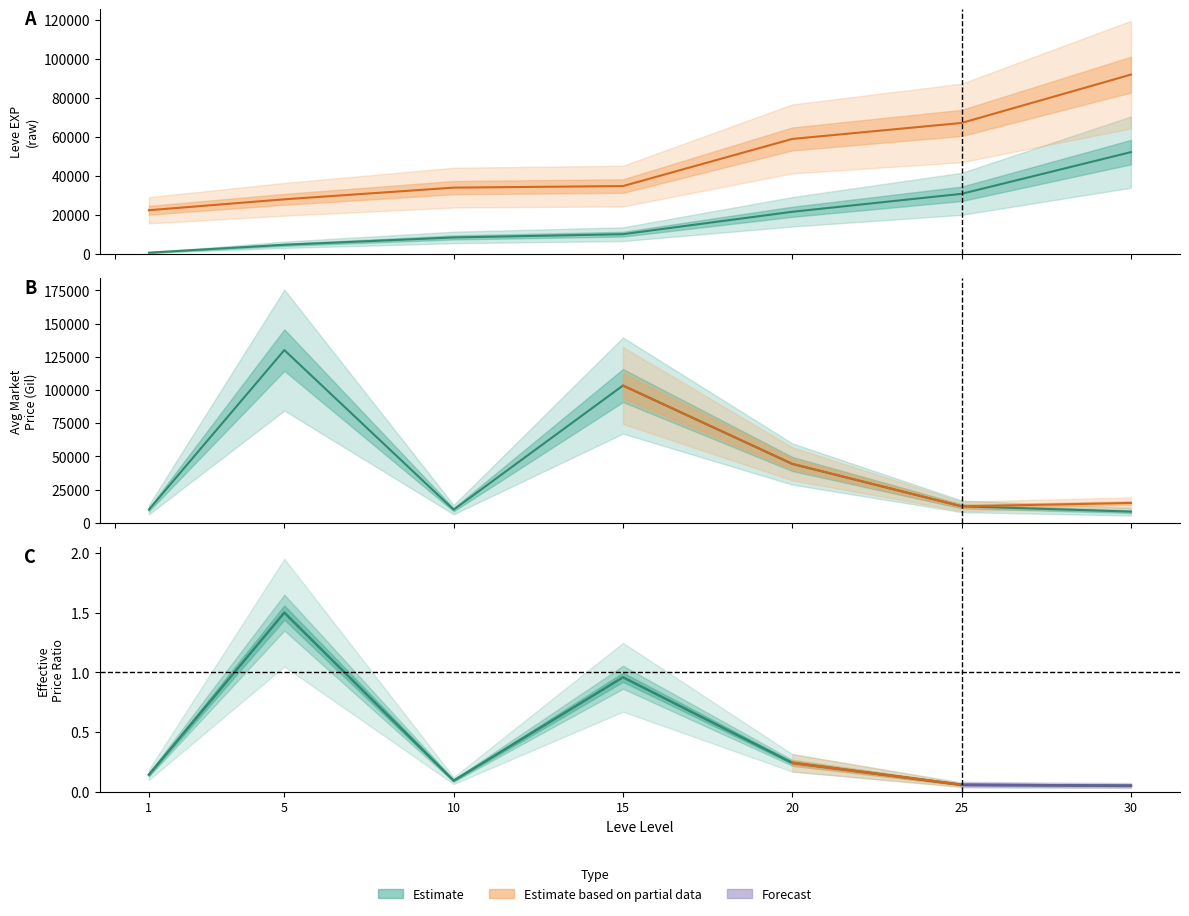

What is the total value across all series at 25?

110520